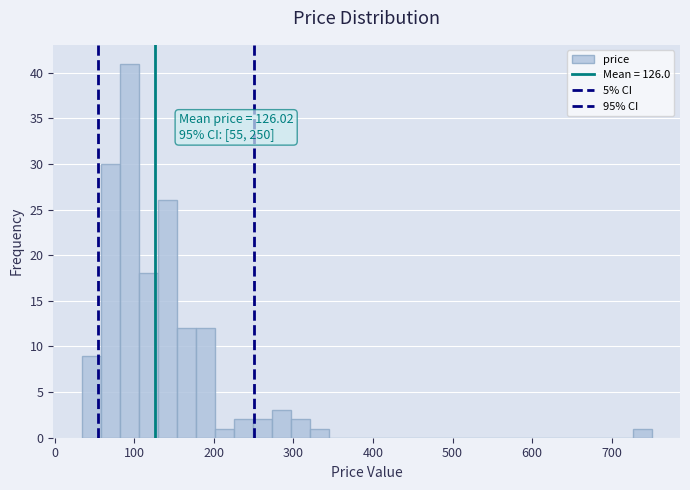

Read against the x-axis, roughly where is the centre of the tallest bar?

90